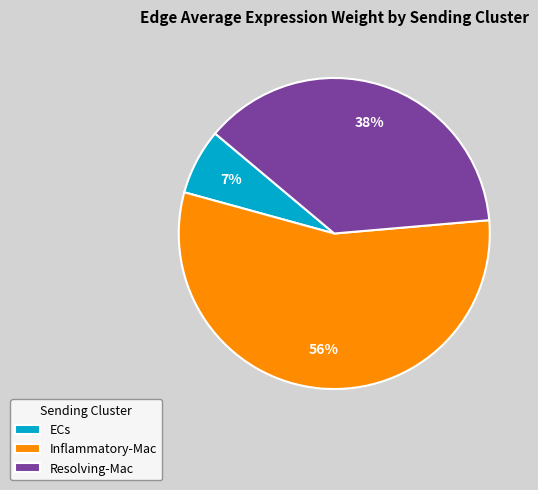

Rank the categories by value from highest to lowest.

Inflammatory-Mac, Resolving-Mac, ECs